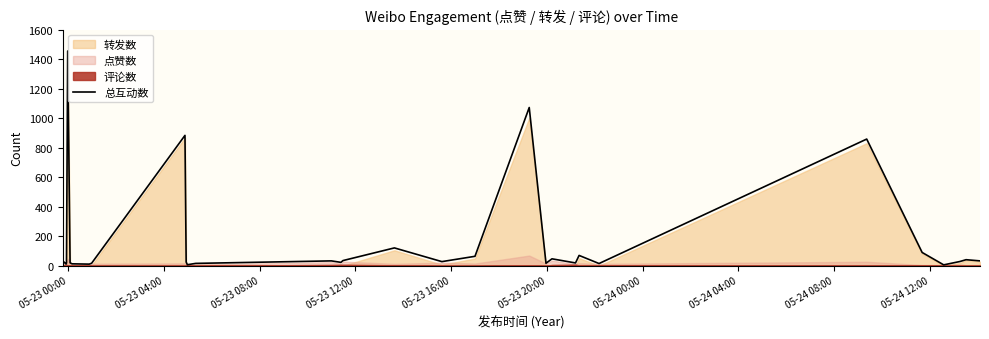

How many values are below 29?

15